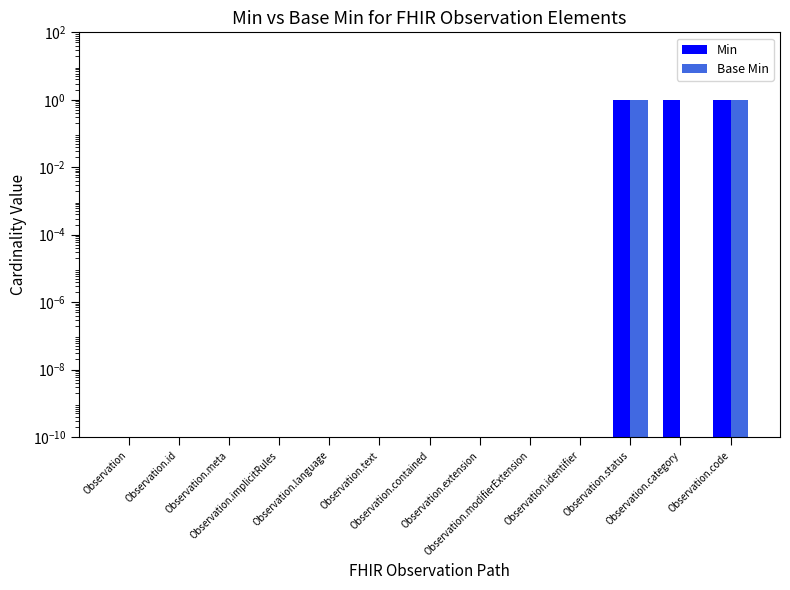

What is the label of the 9th bar from the left?

Observation.modifierExtension